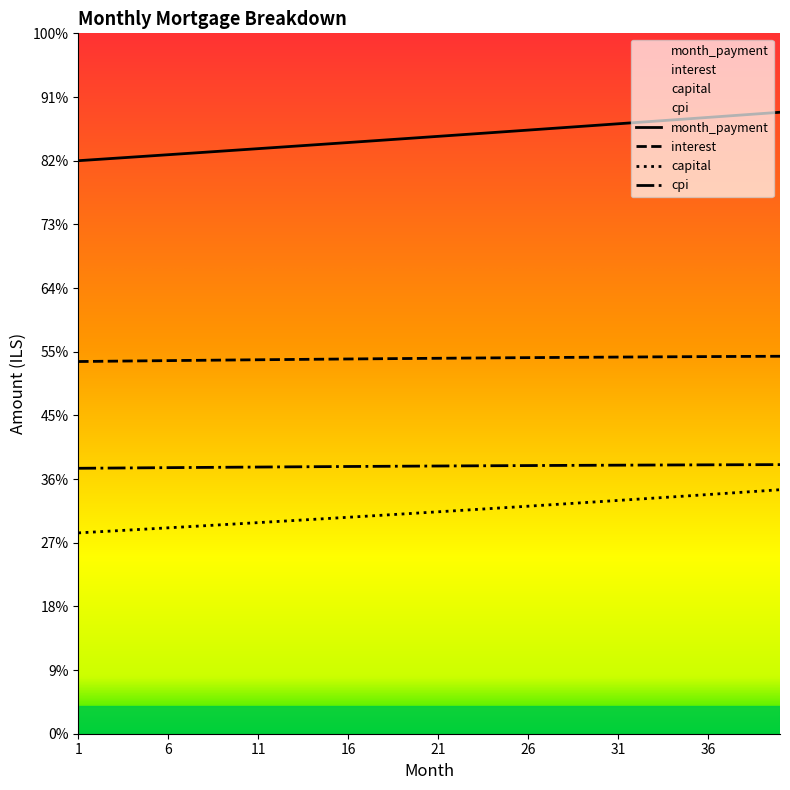

True or false: capital and cpi intersect in this chart.

False